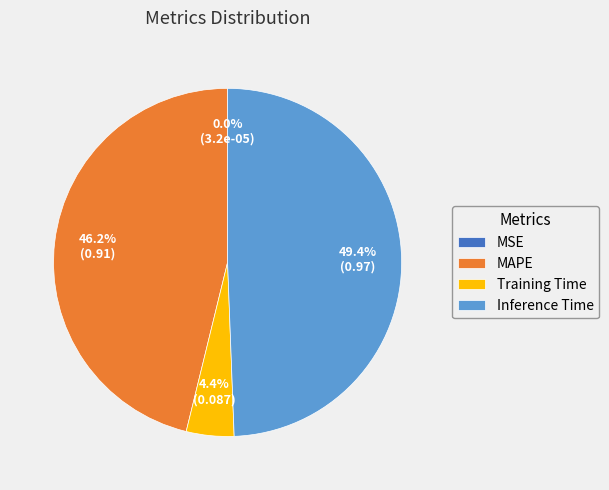

Which has a higher value, MAPE or Training Time?

MAPE